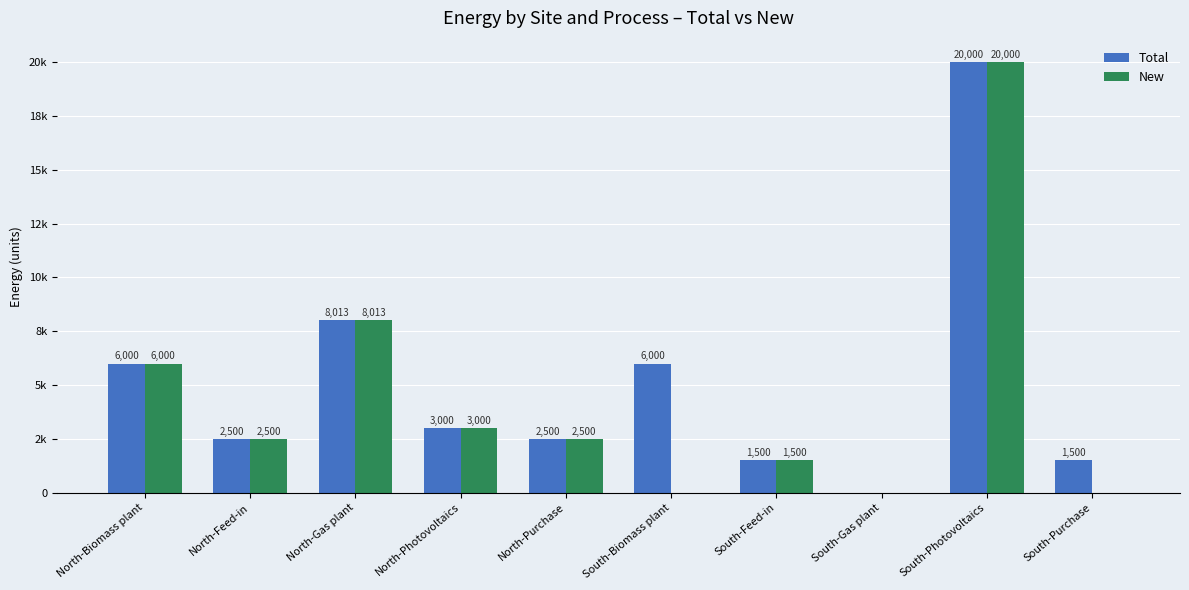

What are all the series names shown in the legend?

Total, New